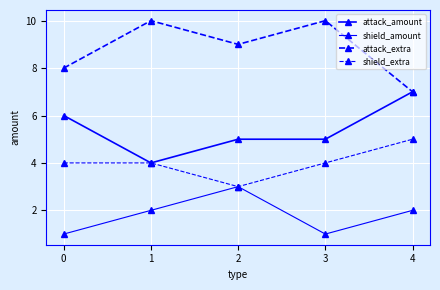

In attack_amount, how many points are lower than both neighbors (excluding endpoints)?

1